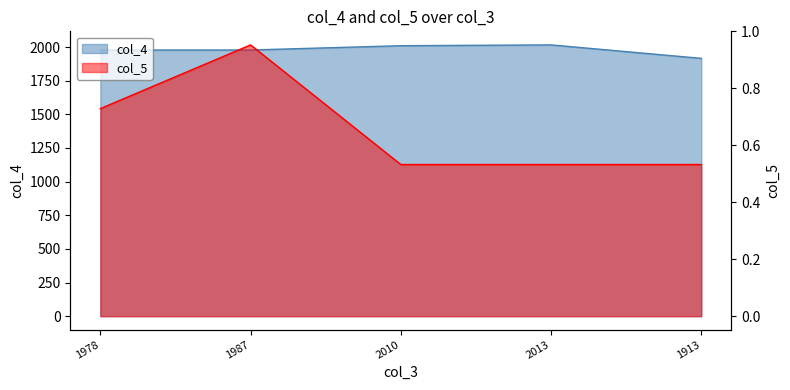

List the labels in order of col_4 value, smallest first.

1913, 1978, 1987, 2010, 2013